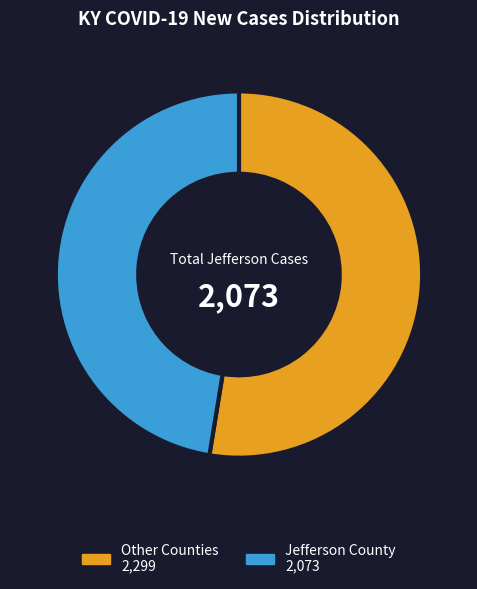

Is there a majority slice in this chart?

Yes